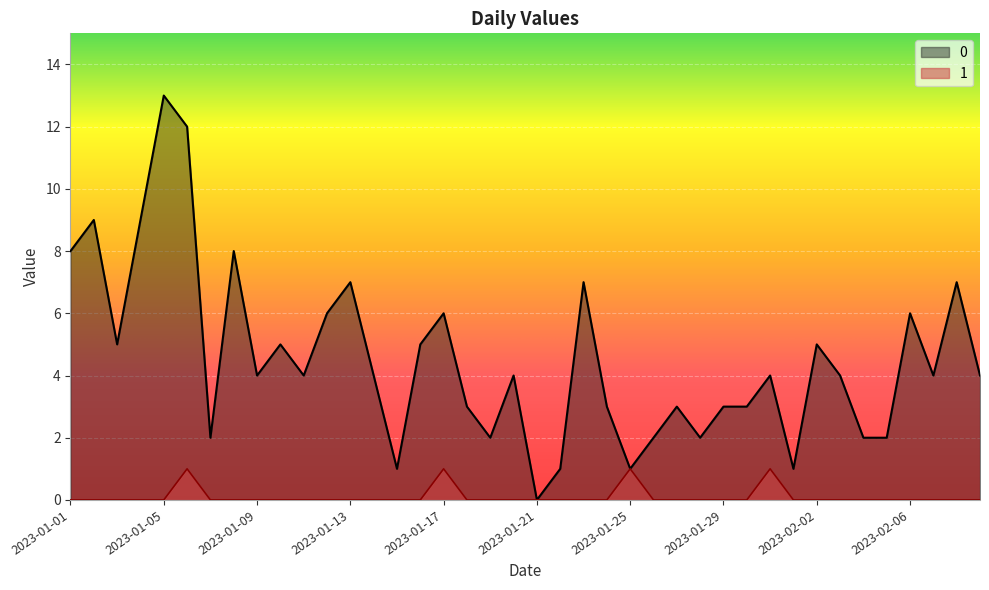

The 0 series shows 0 at 2023-01-21. True or false?

True